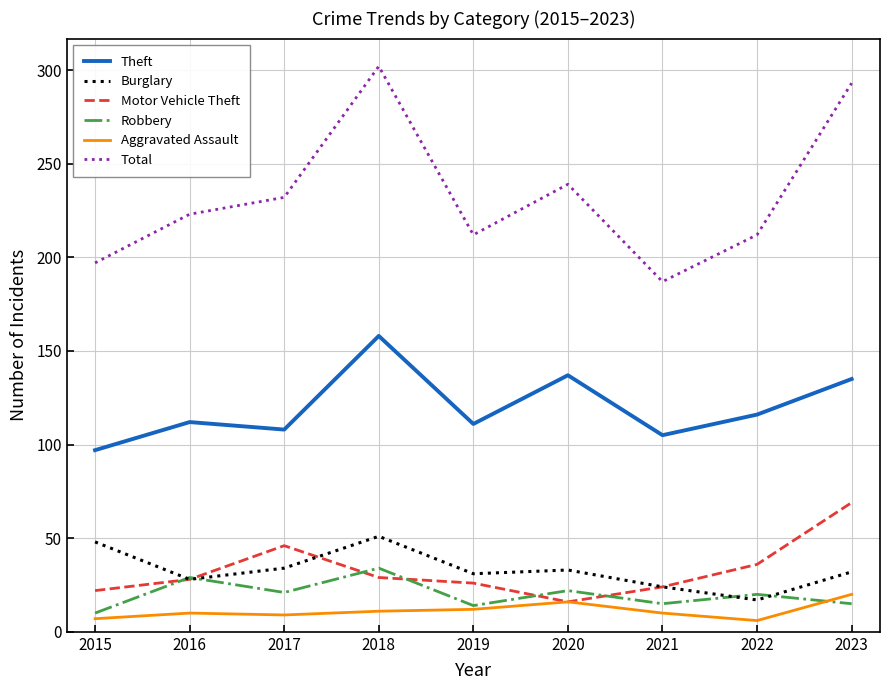

True or false: Aggravated Assault and Theft cross at least once.

False